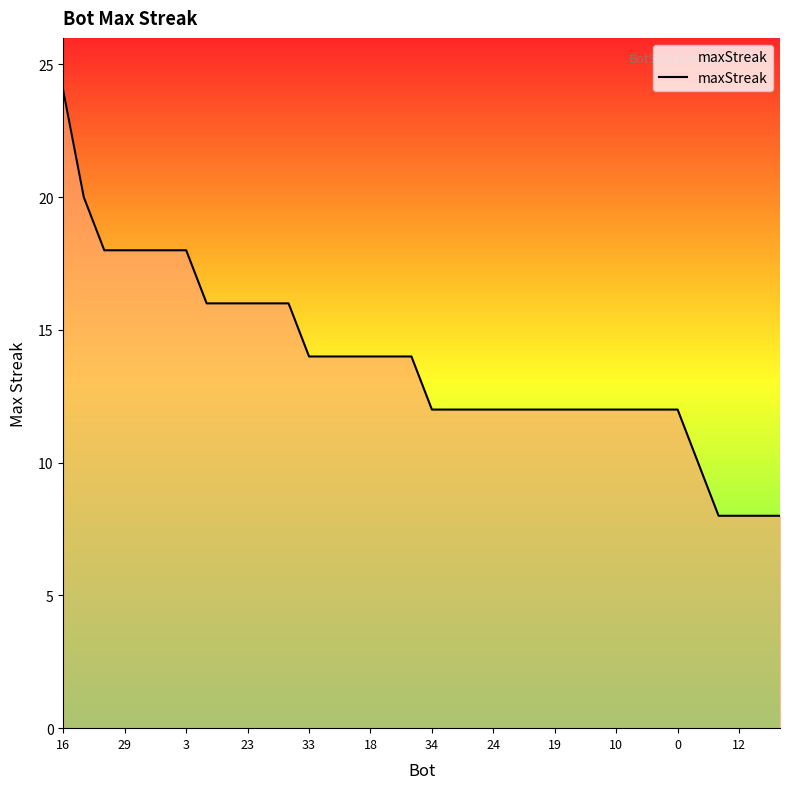

What is the smallest value displayed?

8